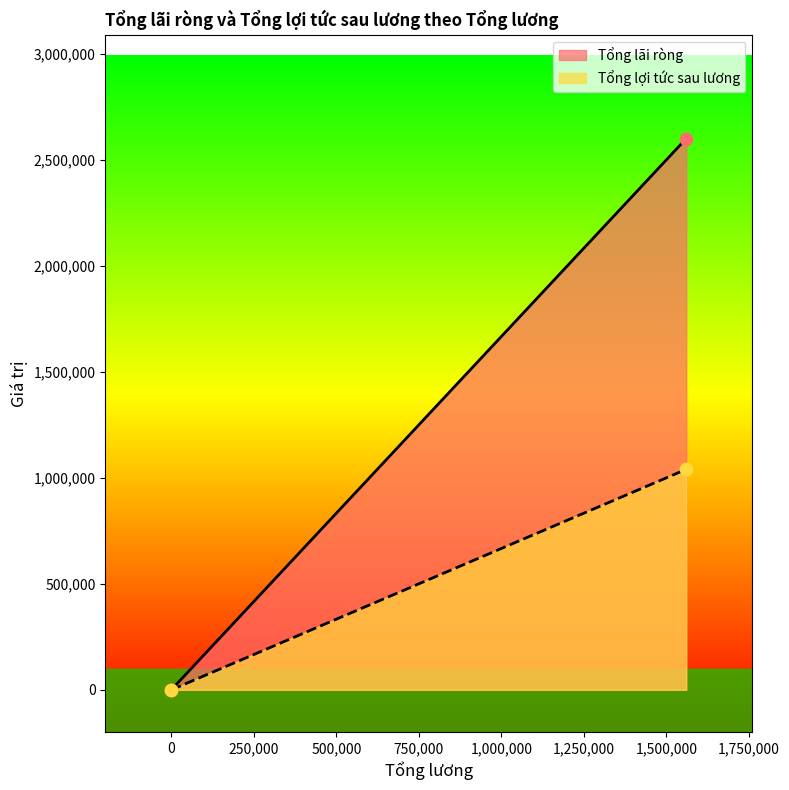

At how many categories does at least one series exceed 696338?

1